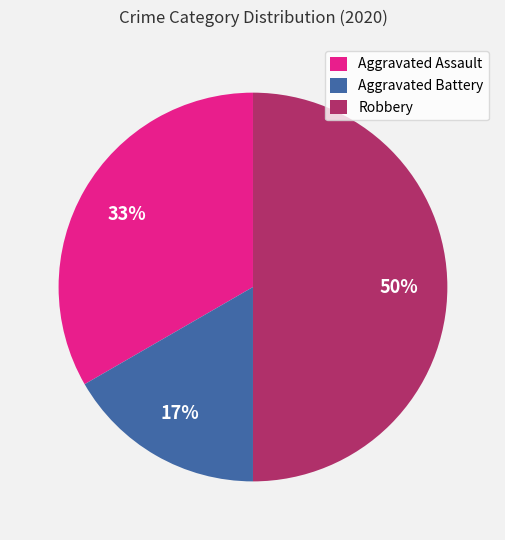

To the nearest percent, what percentage of the pie is Aggravated Battery?

17%